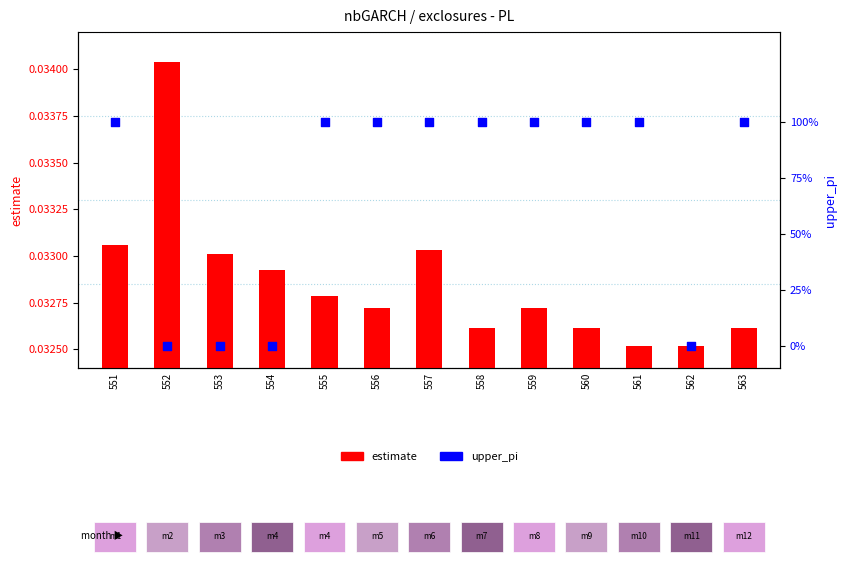

Which series reaches the minimum Y coordinate?

upper_pi